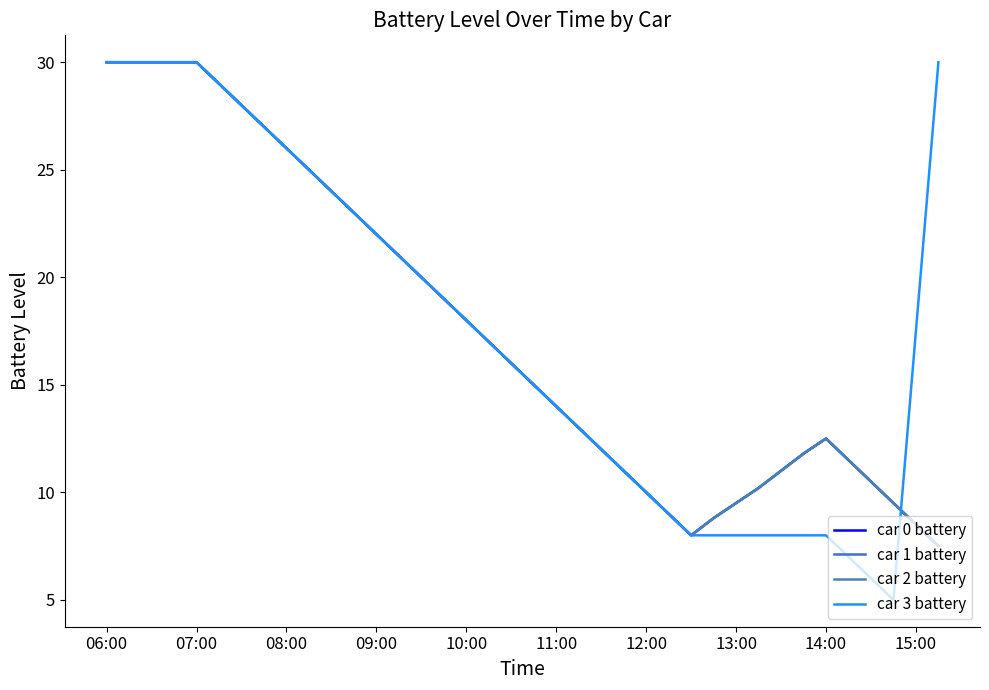

Does the chart have visible grid lines?

No